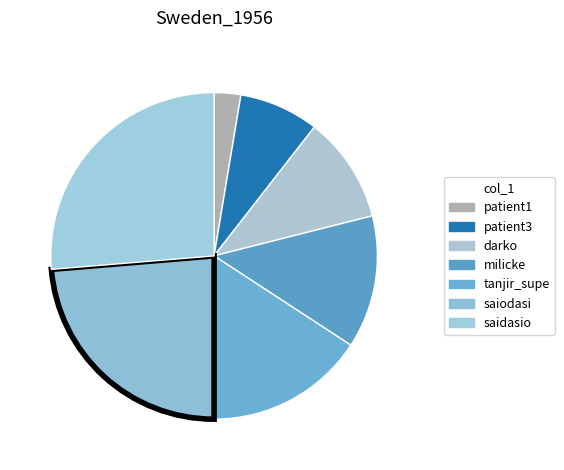

What is the smallest slice in the pie chart?

patient1